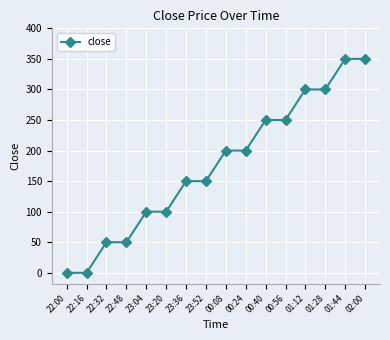

What is the ratio of the value at 02:00 to the value at 23:04?

3.5